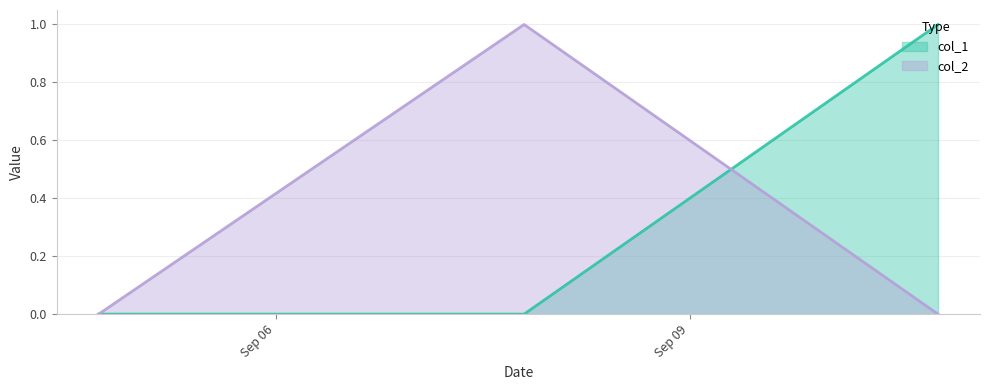

At which label is col_2 closest to 0?

1536081027